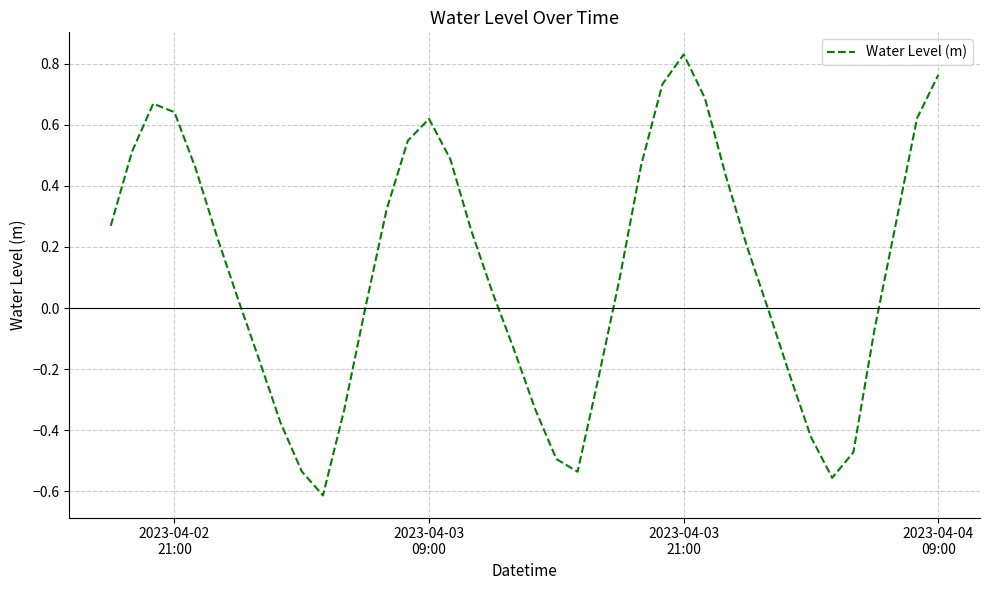

What is the difference between the maximum and minimum values?

1.4